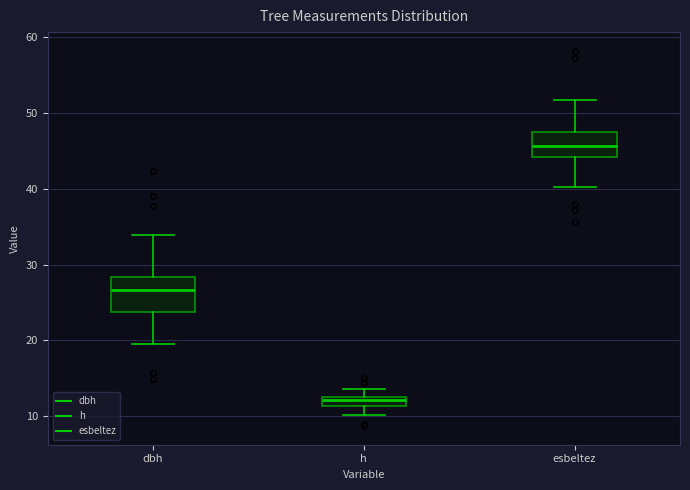

Which box's median line is the lowest?

h